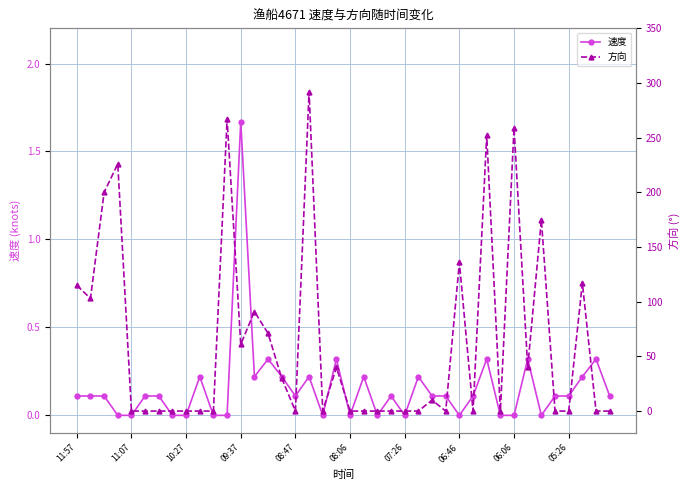

At which category is the sum across all series the highest?

17